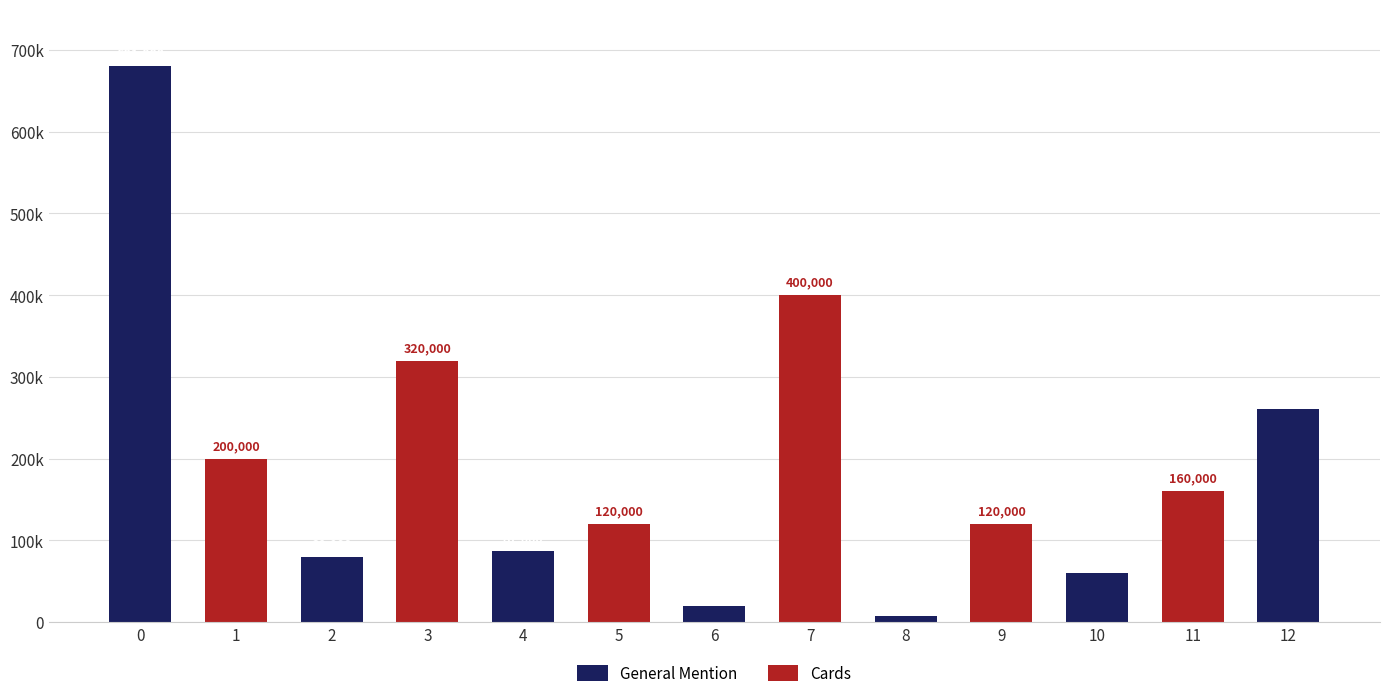

Count the number of data series in this chart.

2